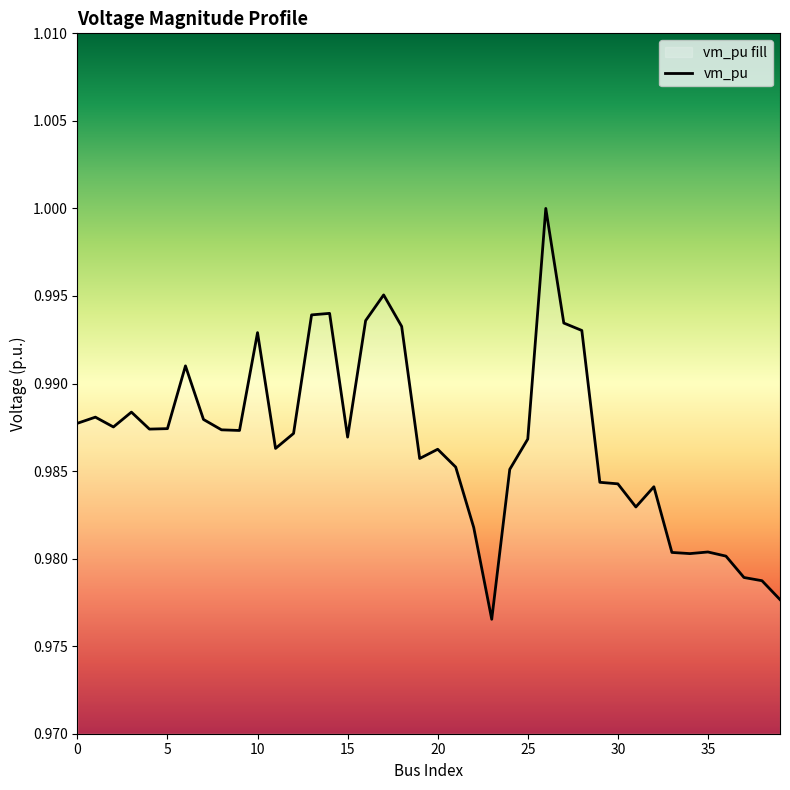

Rank the categories by value from highest to lowest.

26, 17, 14, 13, 16, 27, 18, 28, 10, 6, 3, 1, 7, 0, 2, 5, 4, 8, 9, 12, 15, 25, 11, 20, 19, 21, 24, 29, 30, 32, 31, 22, 35, 33, 34, 36, 37, 38, 39, 23